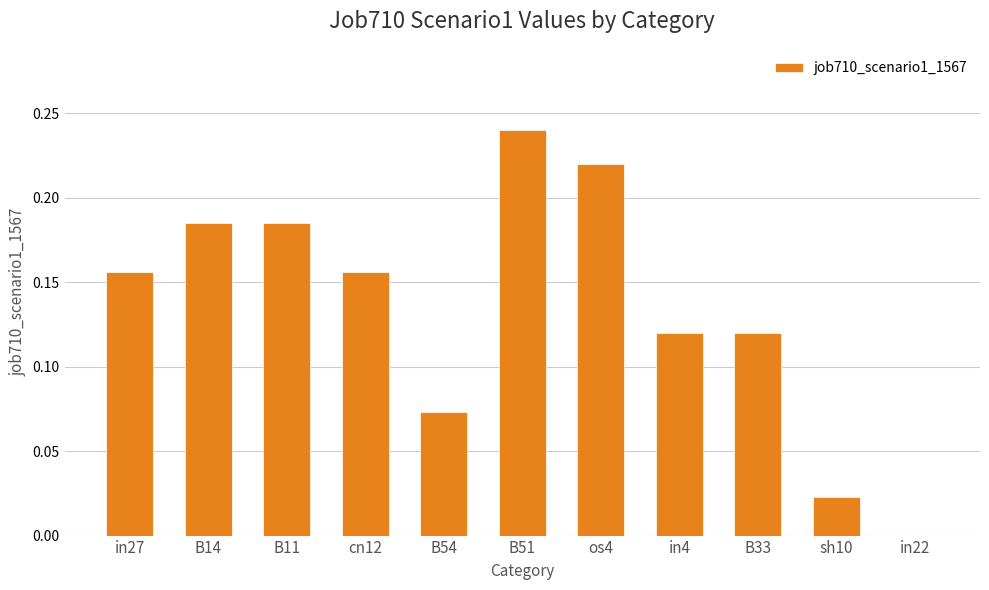

Between B33 and in22, which is larger?

B33